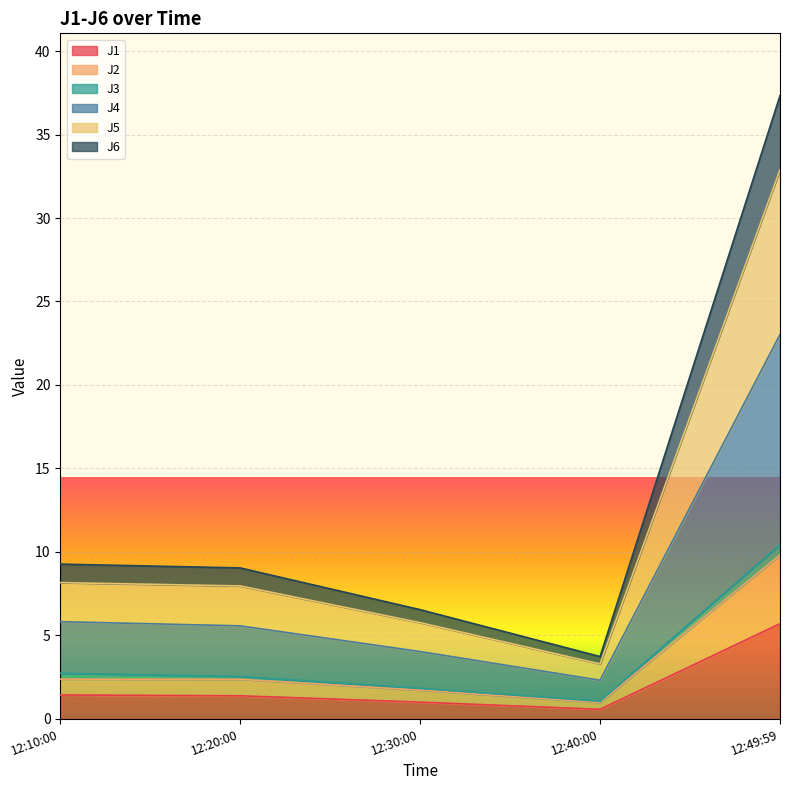

What is the highest value of the J1 series?

5.7